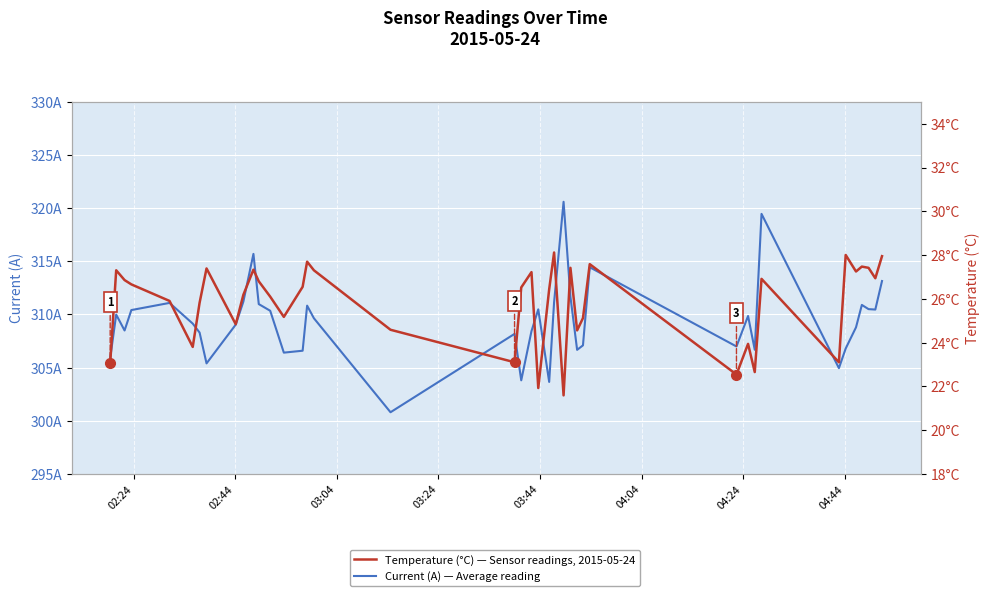

Is this an area chart (filled region under the line)?

No